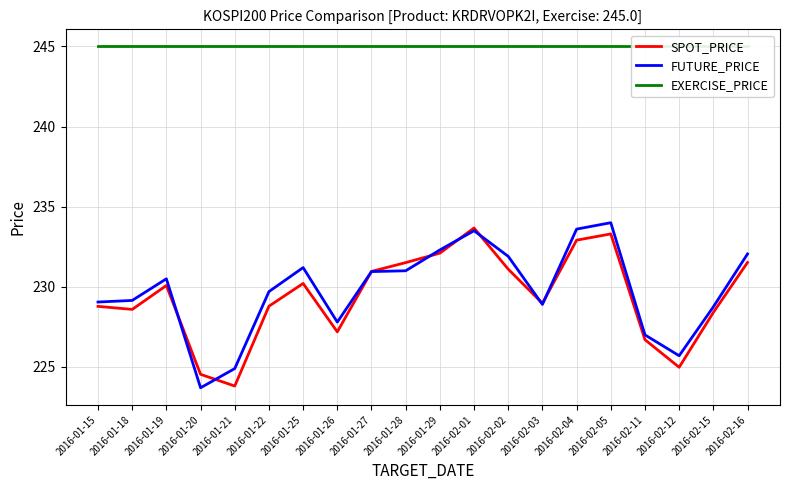

What is the smallest value displayed?

223.7